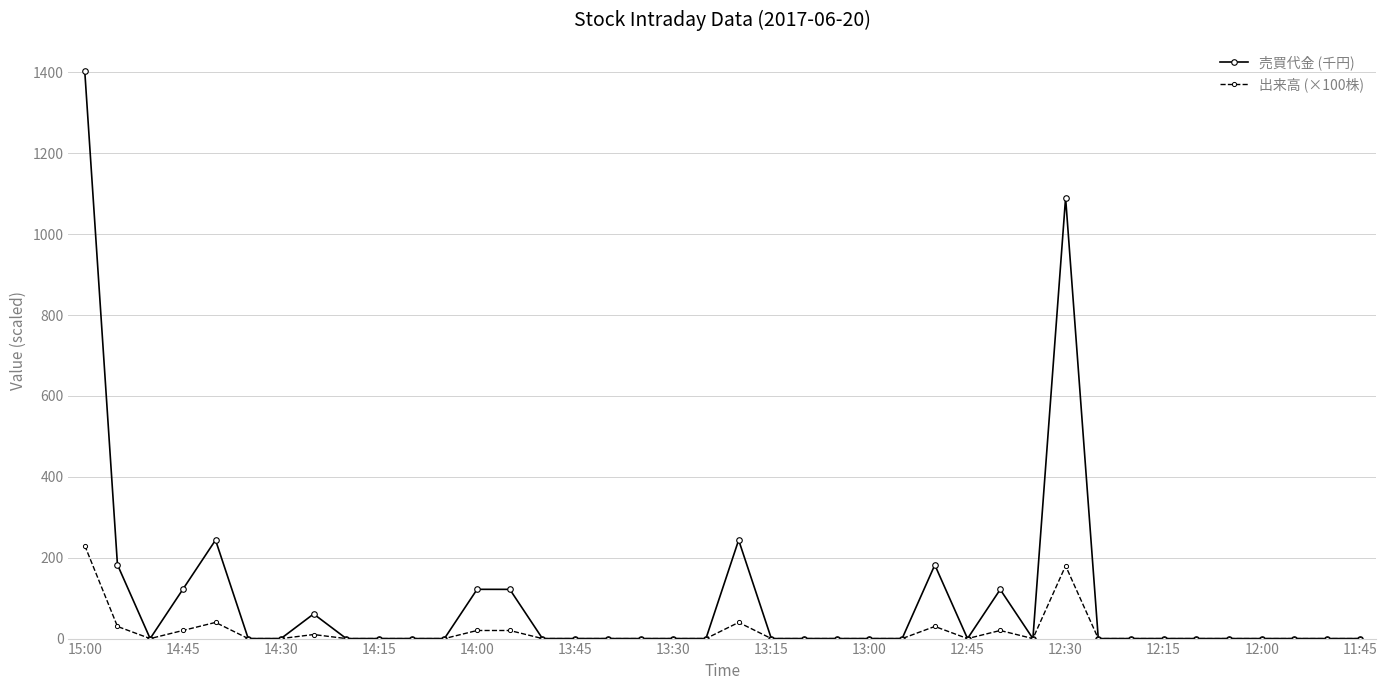

Which series has the largest total across all categories?

売買代金 (千円)